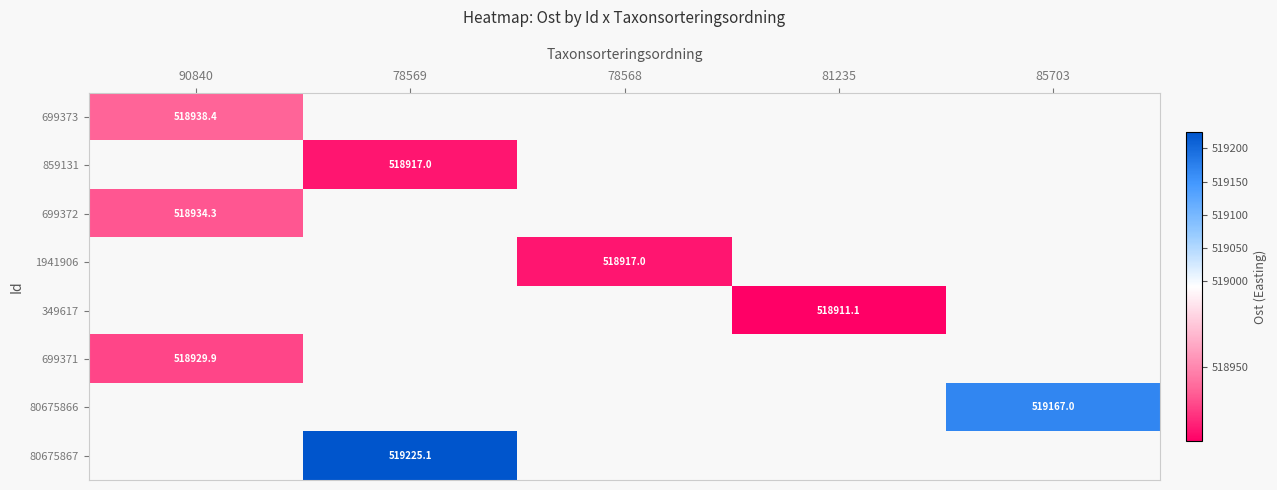

List the labels in order of 699373 value, smallest first.

90840, 78569, 78568, 81235, 85703